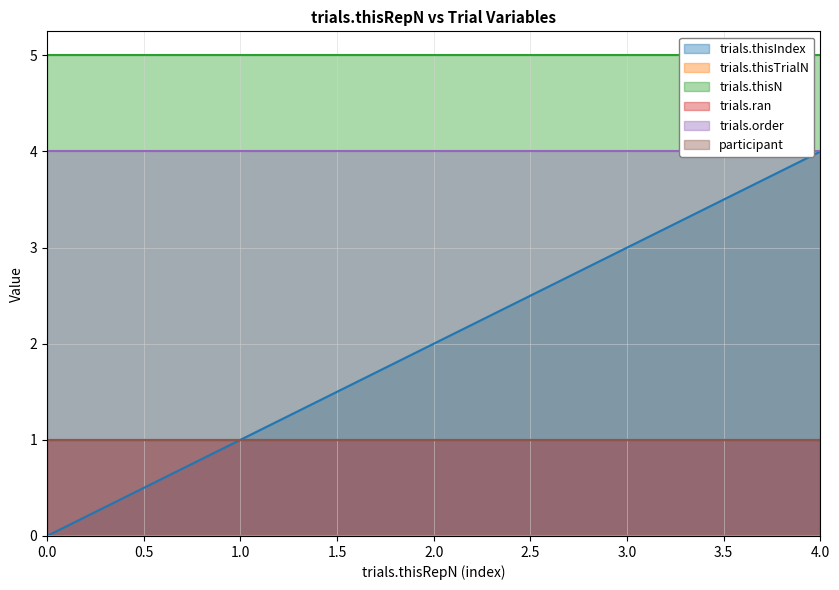

What is the value of the trials.order point at the 2nd from the left?

4